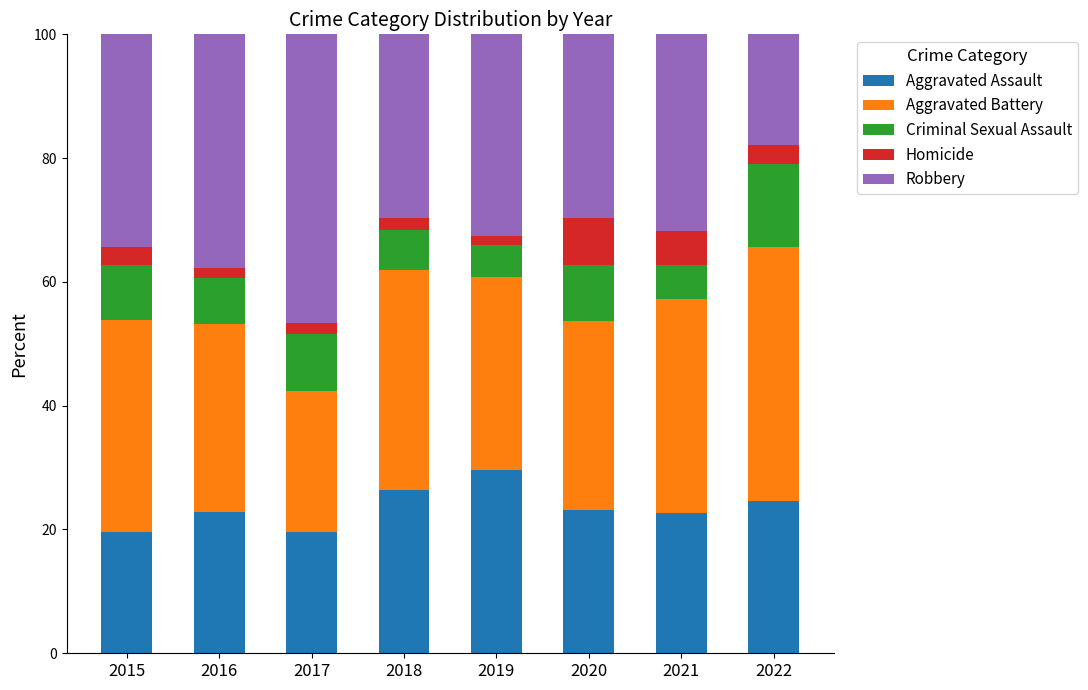

True or false: Aggravated Assault has a value of 19.6 at 2017.

True